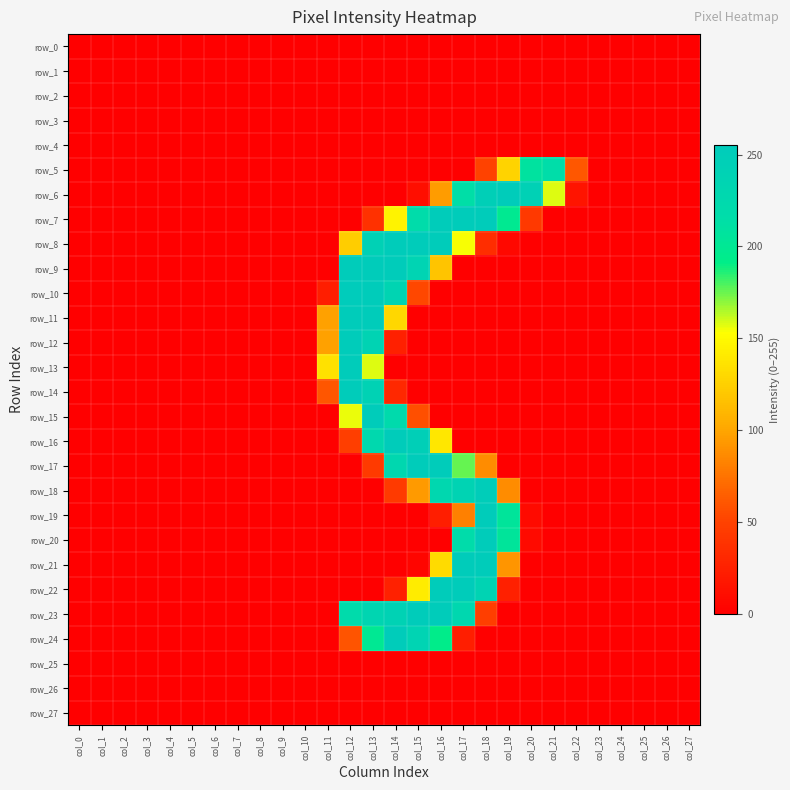

Which series changed the most between col_1 and col_14?

row_8